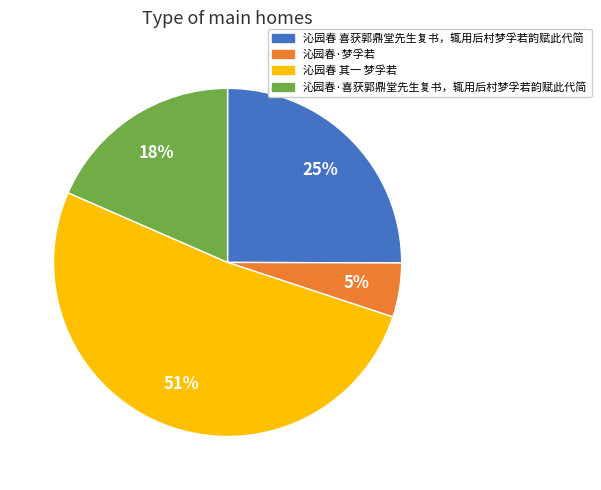

To the nearest percent, what is the combined percentage of 沁园春 喜获郭鼎堂先生复书，辄用后村梦孚若韵赋此代简 and 沁园春 其一 梦孚若?

77%